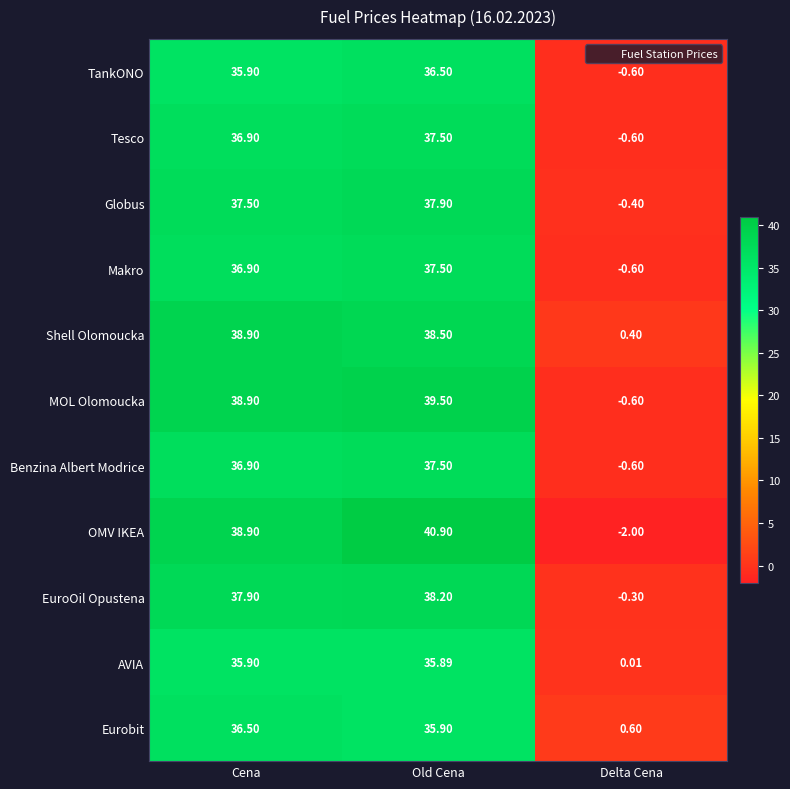

Between Cena and Old Cena, which series saw the biggest shift?

OMV IKEA